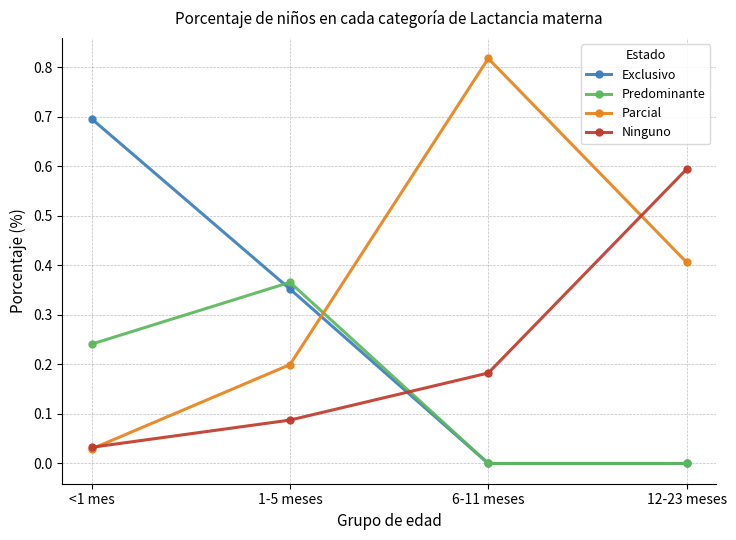

True or false: Exclusivo has more than 0 points higher than both neighbors.

False